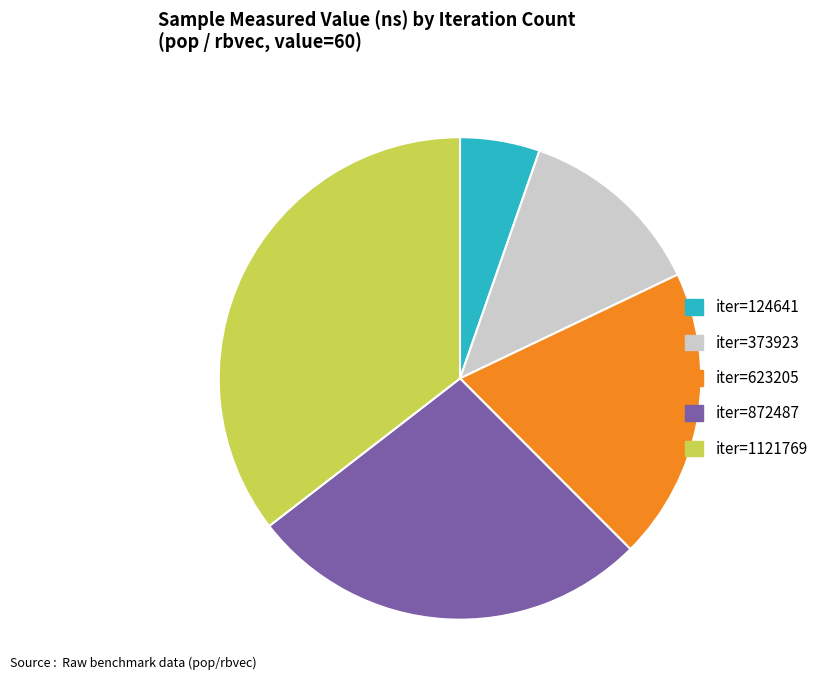

Count the number of slices in the pie.

5